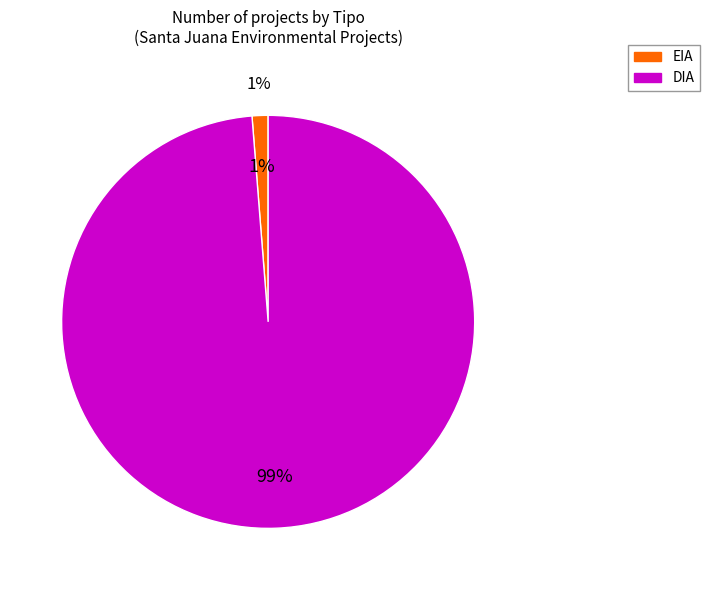

Rank the categories by value from lowest to highest.

EIA, DIA